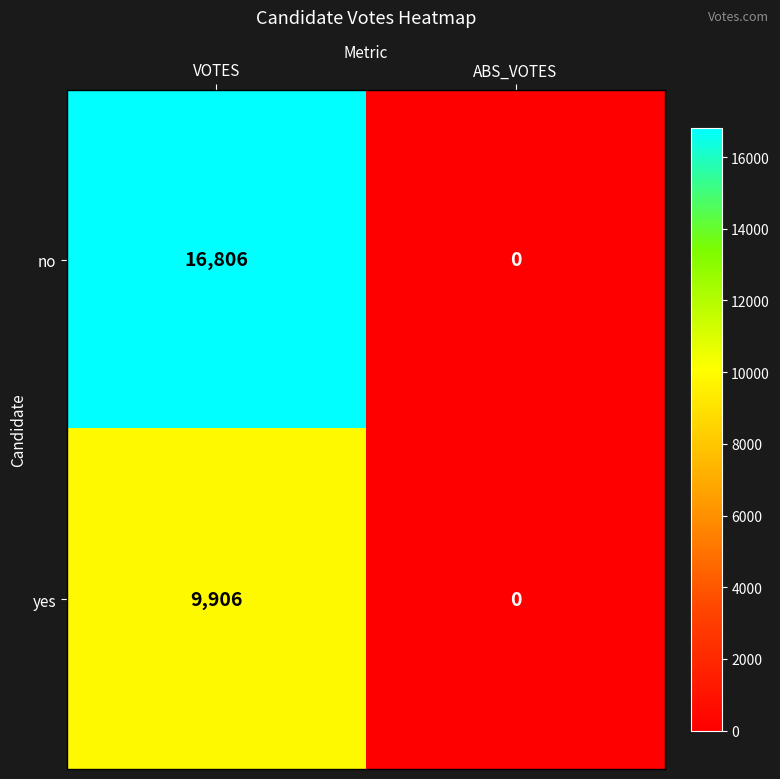

Is it true that yes equals 9906 at VOTES?

True